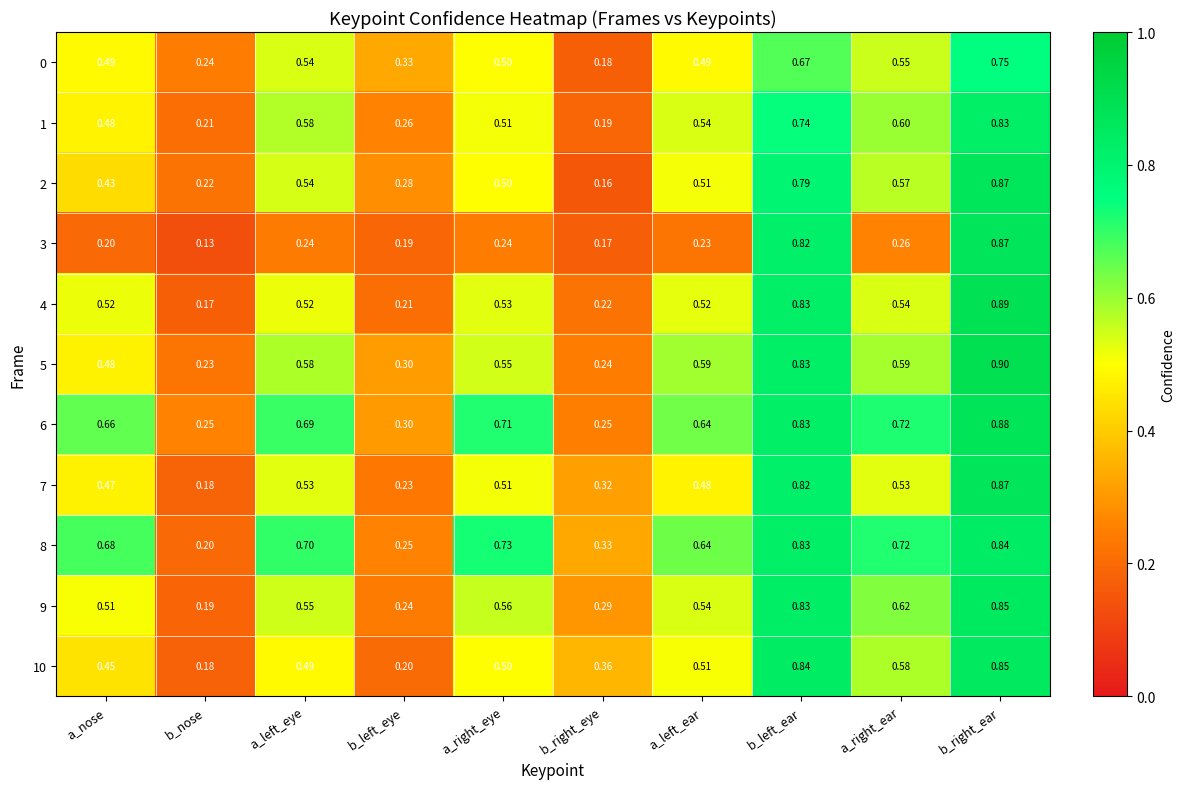

At which category does the chart reach its peak across all series?

b_right_ear